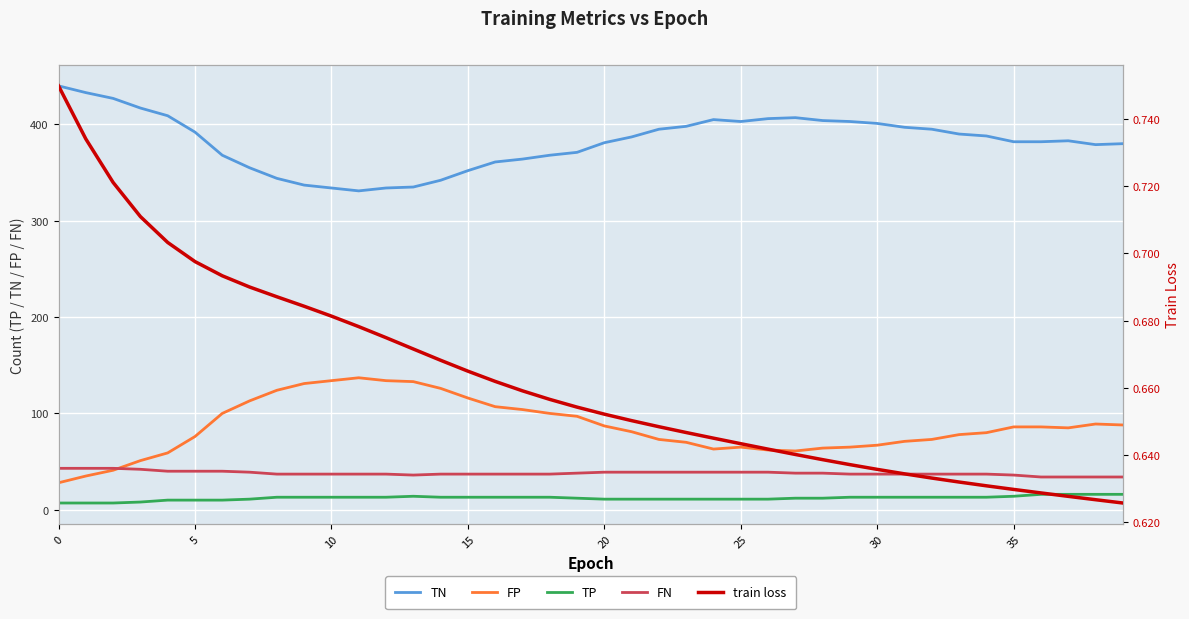

At which label is train loss closest to 0?

39